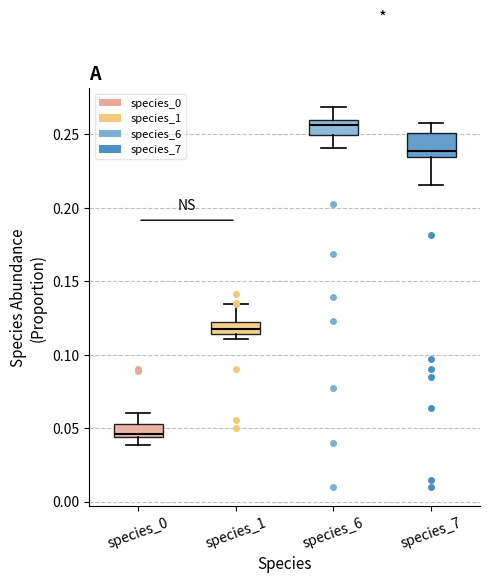

Reading left to right, transcribe this box plot: for each box, give where its median line is, the range the box spans, and where its two whiskers end, as read against the y-axis. The values are not printed on the chart, so give them approximately, as read against the axis.

species_0: median 0.045 (just above the box's lower edge), box 0.045 to 0.055, whiskers 0.040 to 0.060
species_1: median 0.115 (inside the box), box 0.115 to 0.120, whiskers 0.110 to 0.135
species_6: median 0.255, box 0.250 to 0.260, whiskers 0.240 to 0.270
species_7: median 0.240, box 0.235 to 0.250, whiskers 0.215 to 0.260